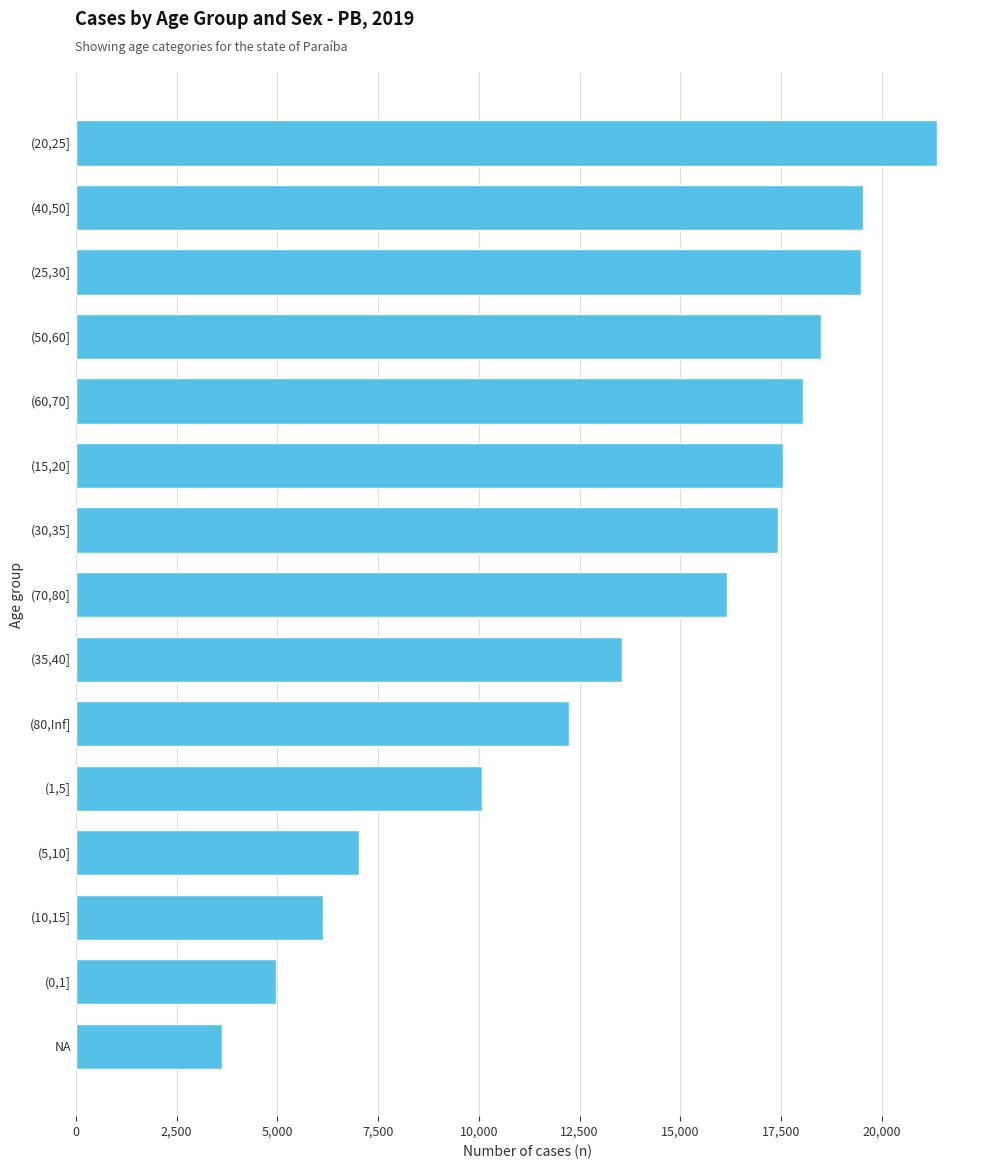

What is the change in value from (50,60] to (20,25]?

+2877